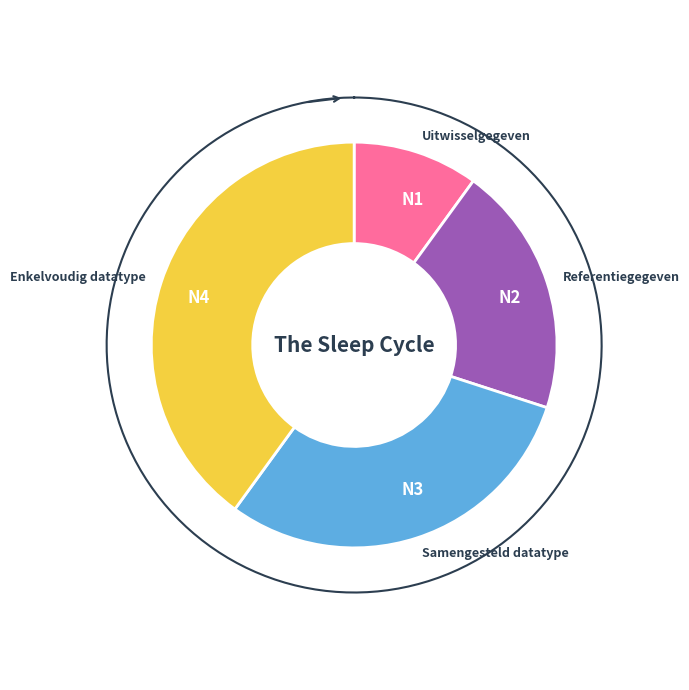

Which category has the biggest portion of the pie?

Enkelvoudig datatype